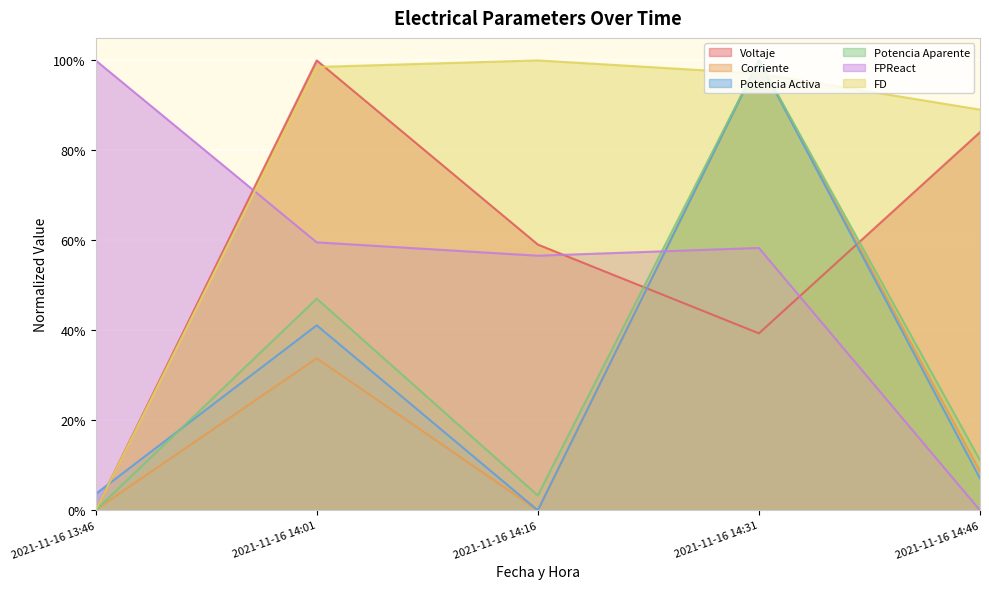

What is the label of the 3rd point from the right?

2021-11-16 14:16